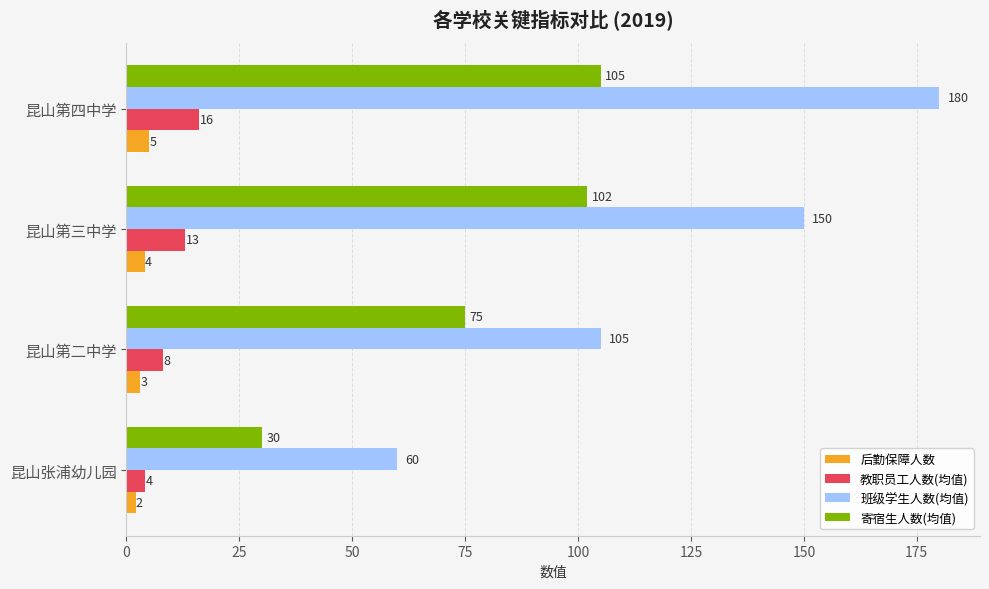

The value of 寄宿生人数(均值) at 昆山第二中学 is 75. True or false?

True